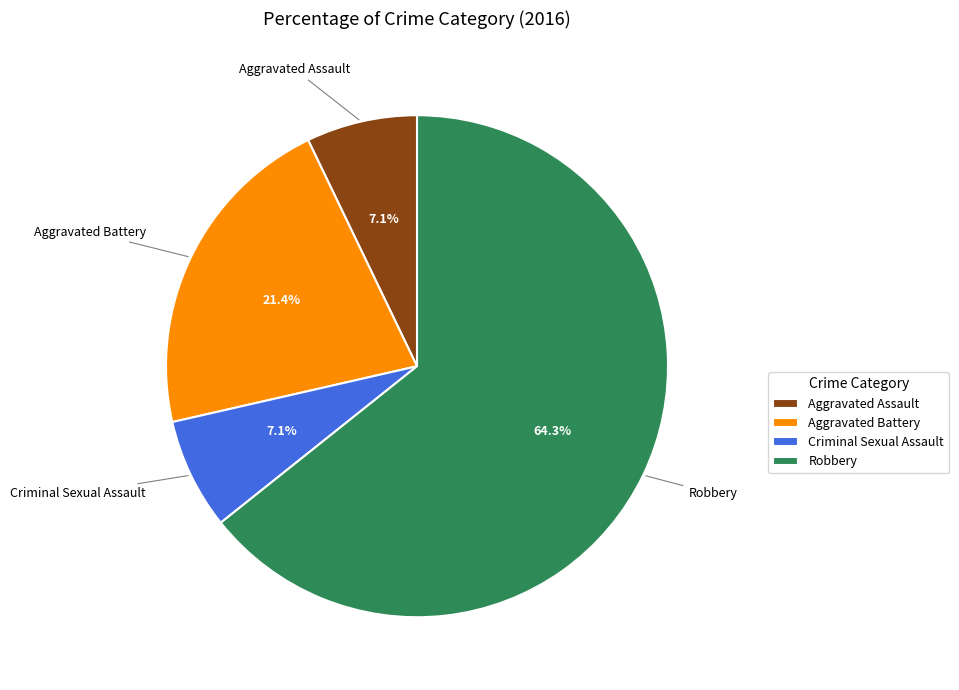

Which slice is the largest?

Robbery